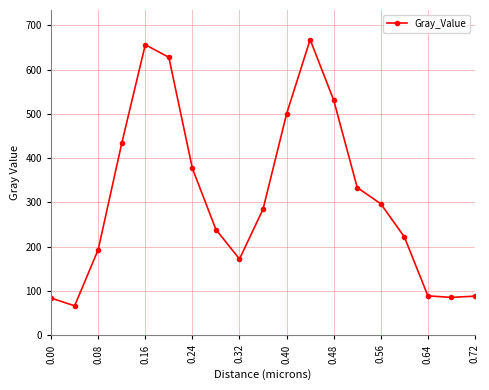

What is the value of the 11th point from the left?

500.2